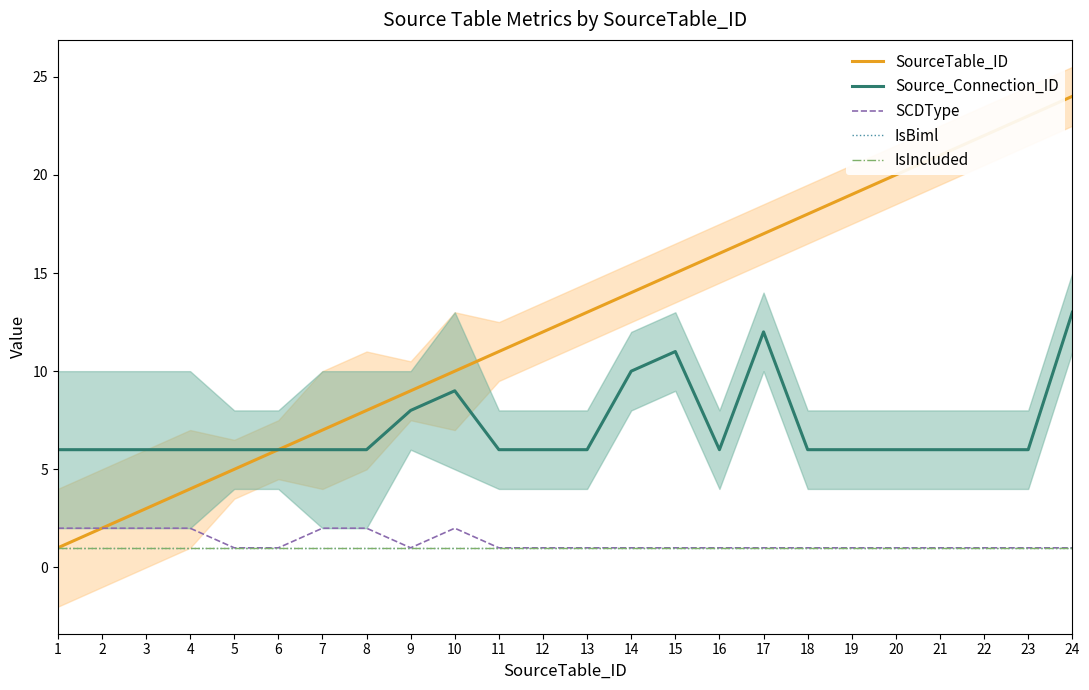

What is the minimum value for SCDType?

1